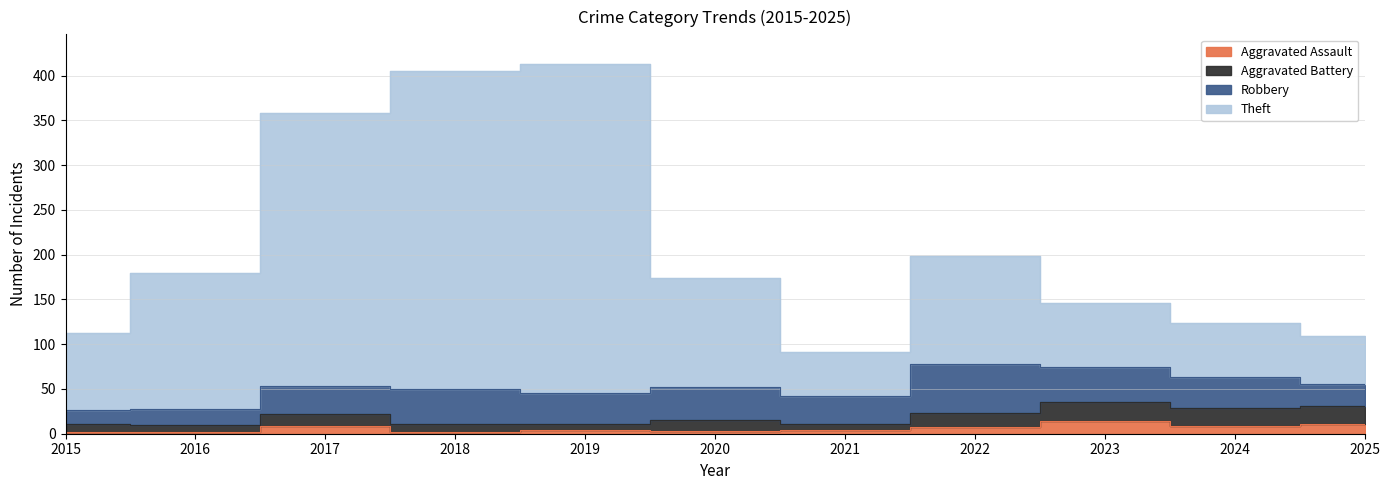

Between 2019 and 2021, which series saw the biggest shift?

Theft